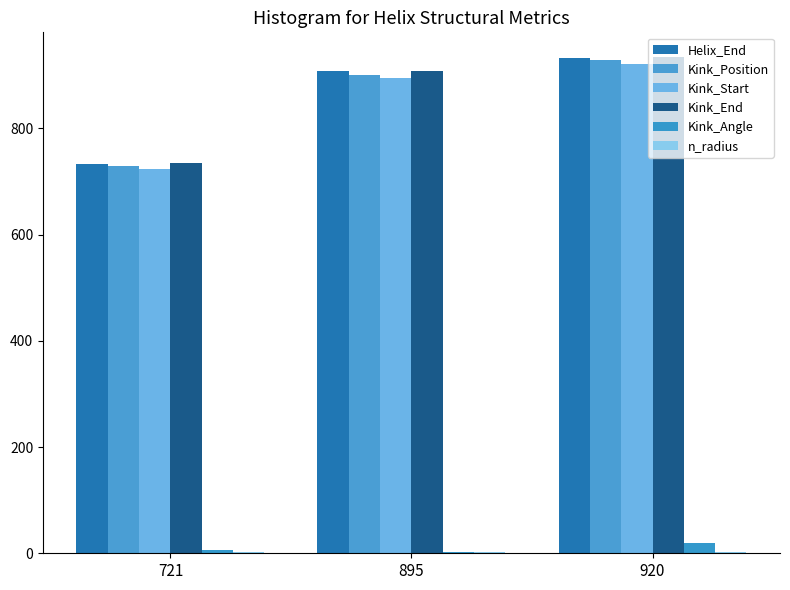

Reading left to right, extract all data points from this chart.

Helix_End: 721=733.0	895=907.0	920=932.0
Kink_Position: 721=729.0	895=901.0	920=928.0
Kink_Start: 721=723.0	895=895.0	920=922.0
Kink_End: 721=735.0	895=907.0	920=934.0
Kink_Angle: 721=6.8	895=2.9	920=20.2
n_radius: 721=1.9	895=1.9	920=1.9